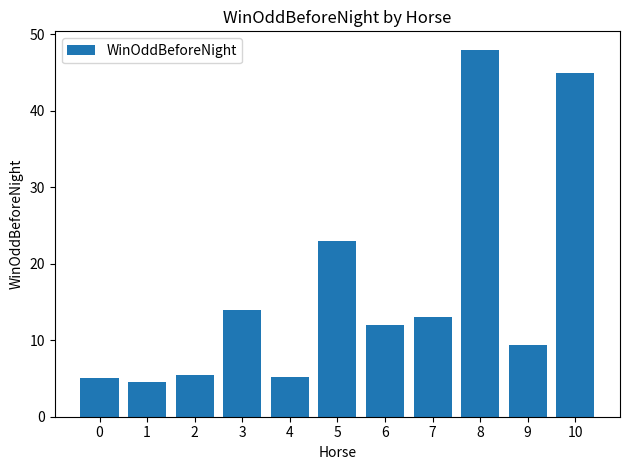

What is the value of the 9th bar from the left?

48.0